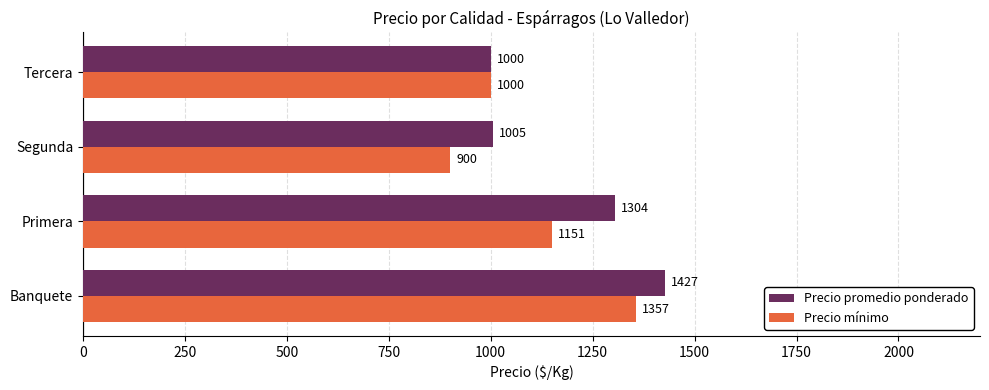

Which category has the lowest value in the Precio mínimo series?

Segunda